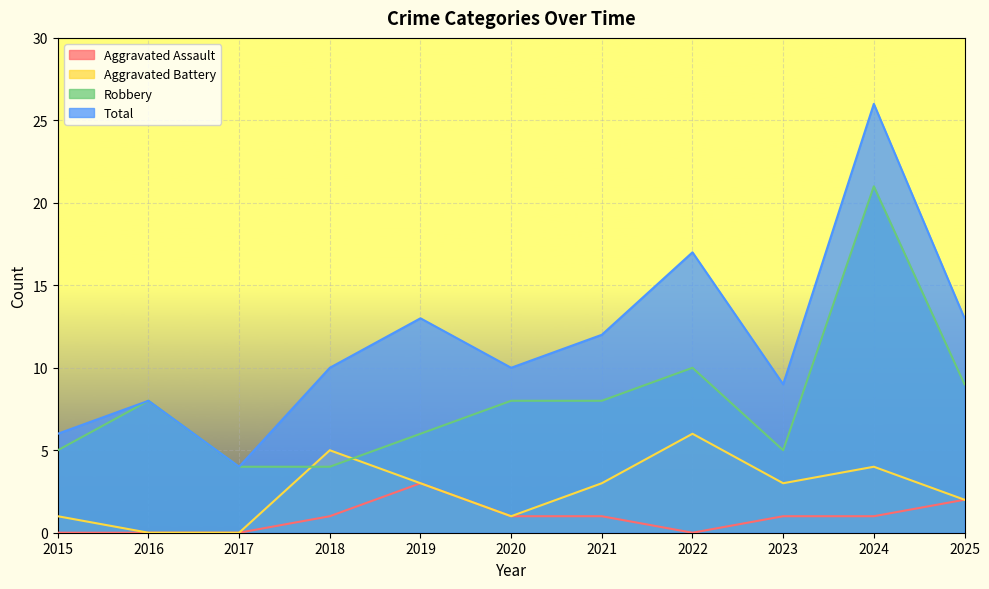

Is it true that Robbery equals 2 at 2018?

False